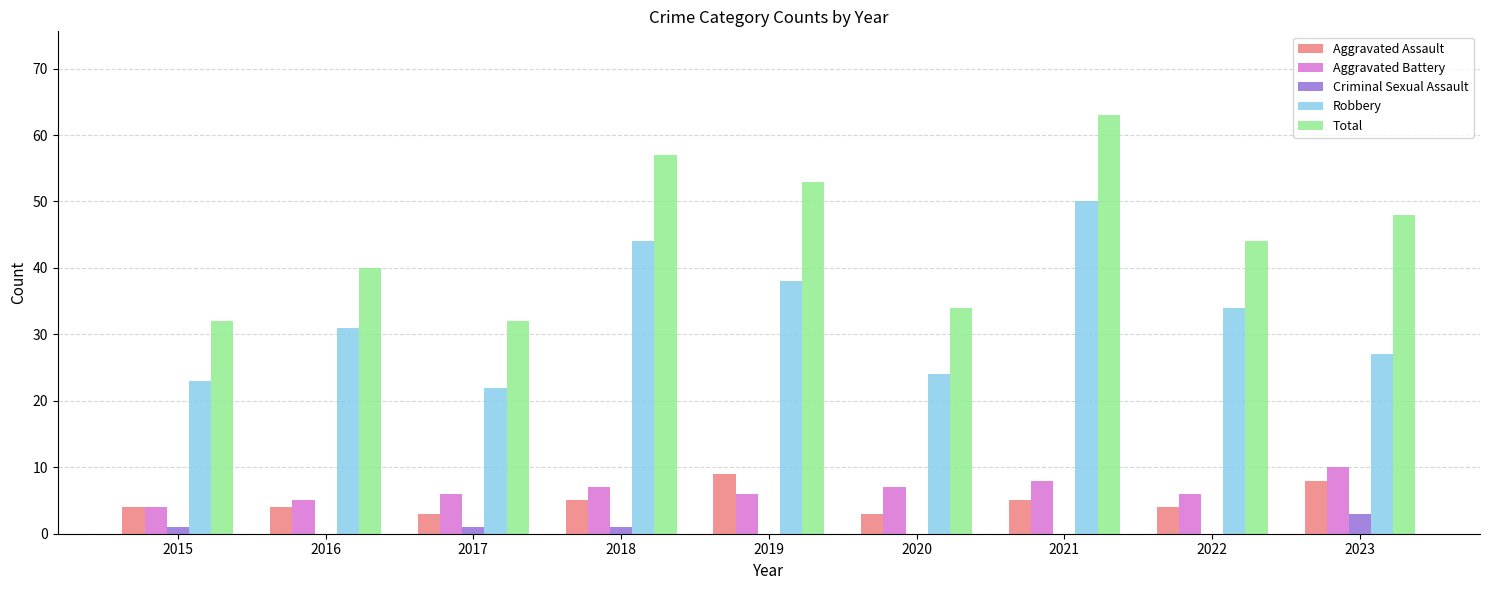

Which series has the largest total across all categories?

Total